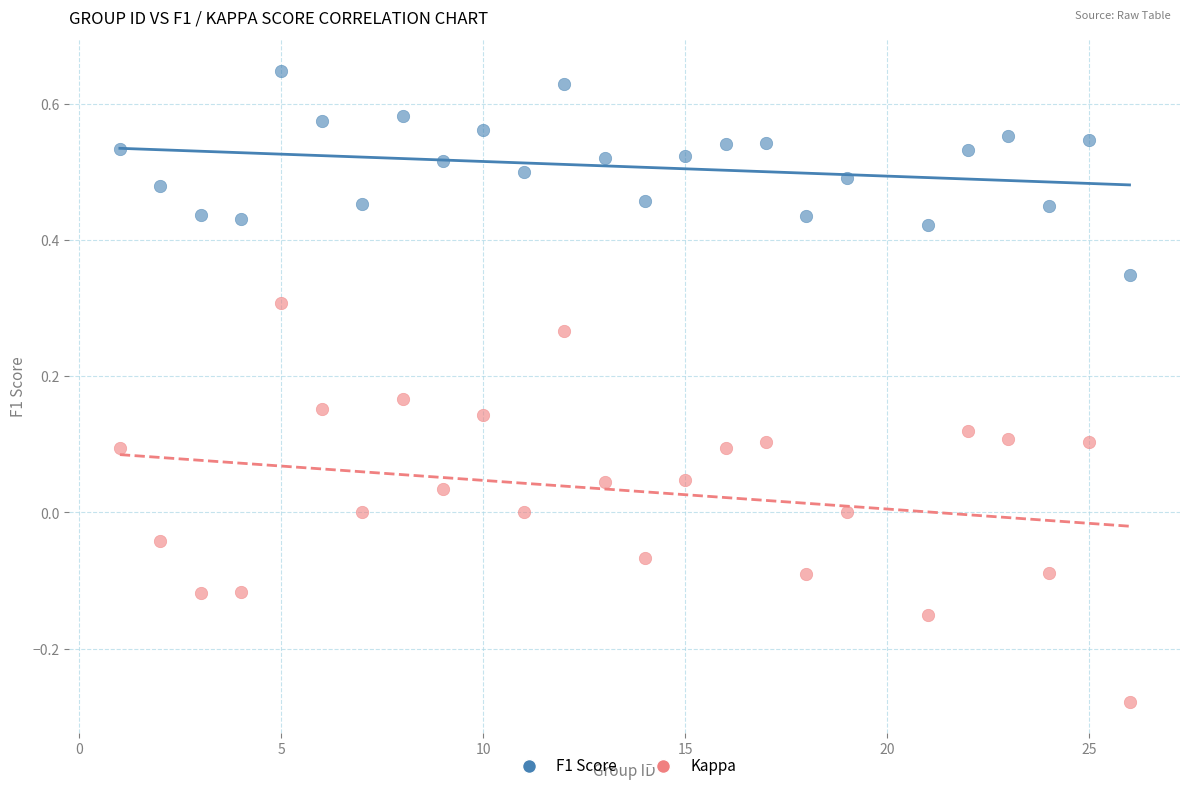

Which series has the widest spread of Y values?

Kappa